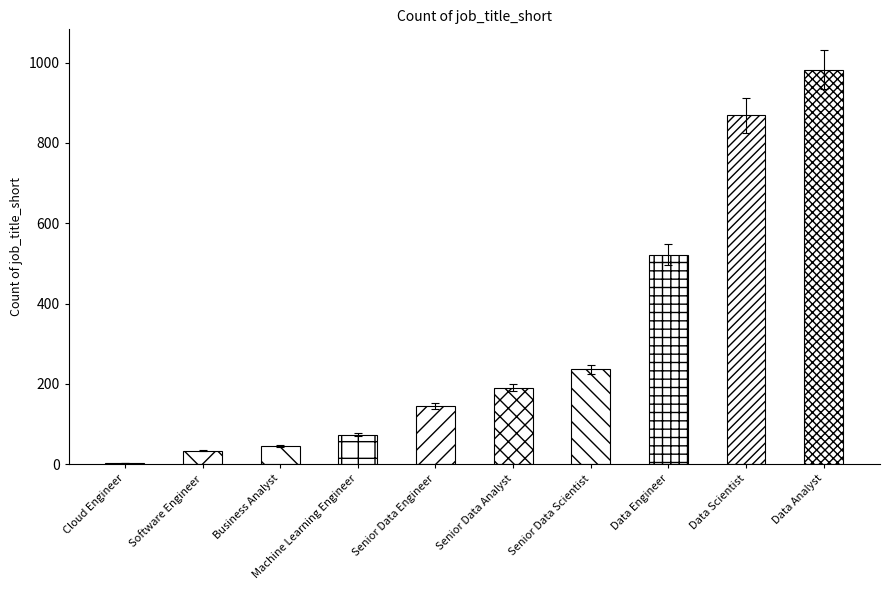

What is the change in value from Data Engineer to Data Scientist?

+347